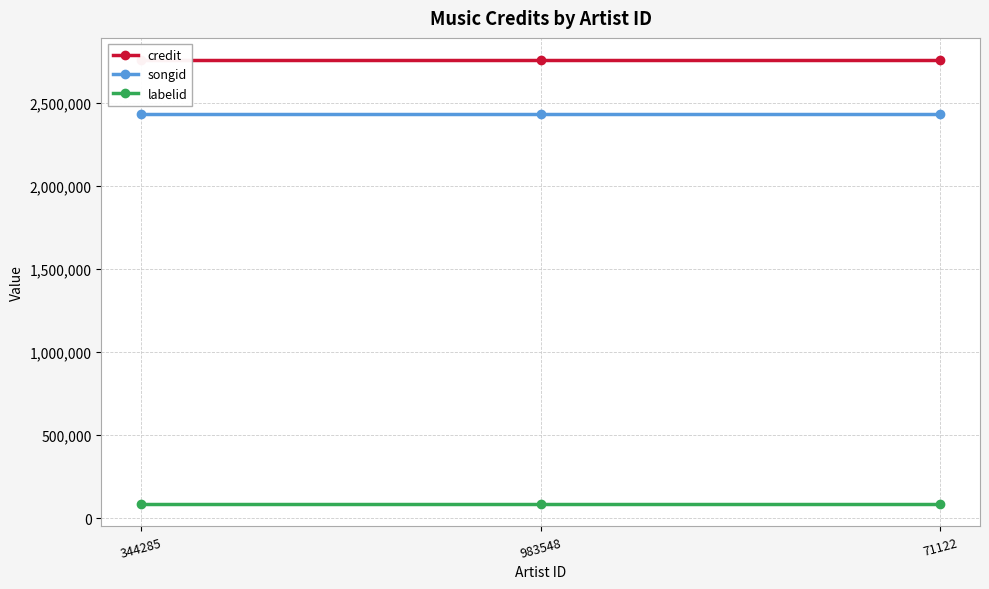

What is the approximate value of songid at 983548?

2435149